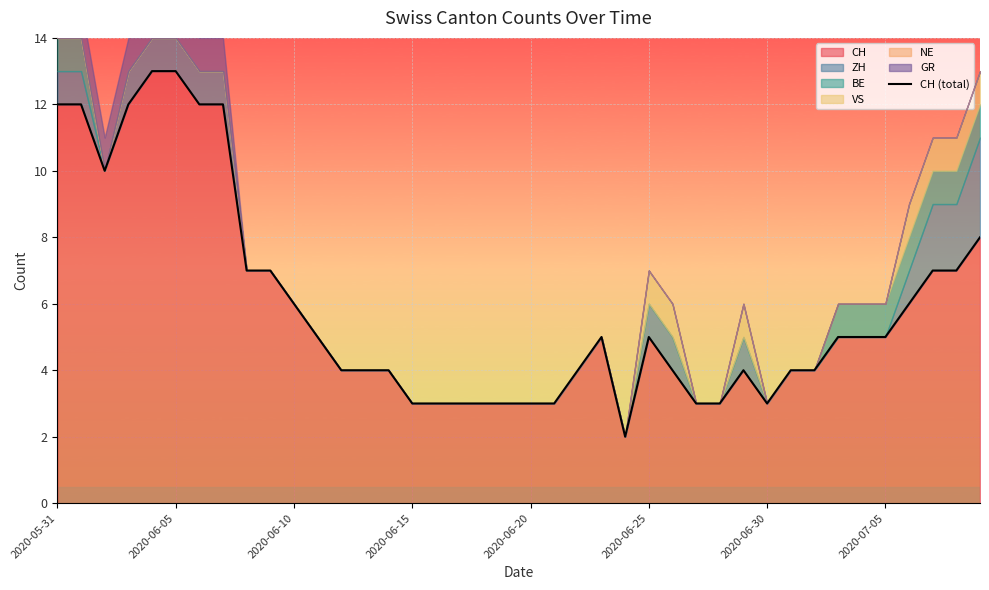

The chart shows a value of 8 at 39. True or false?

True